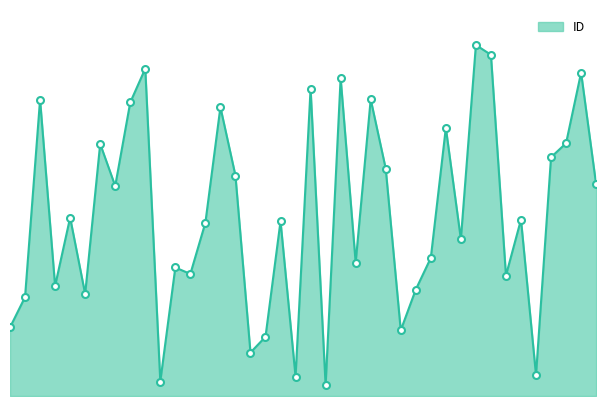

What is the difference between the second highest and second lowest values?

1467